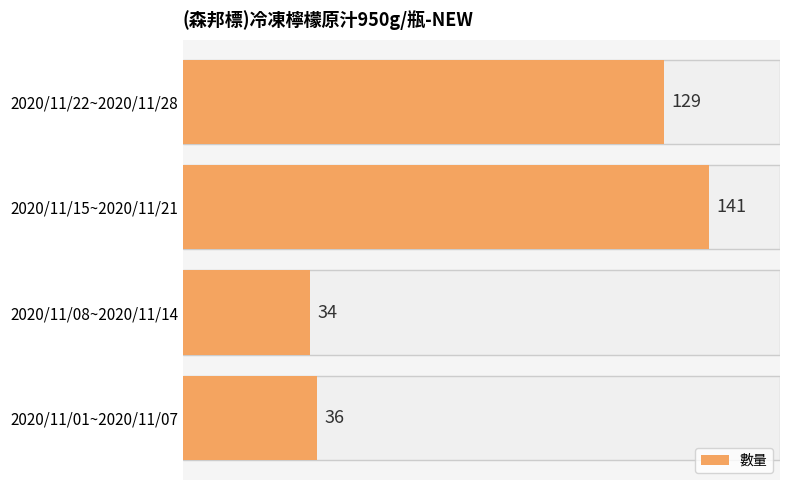

Which has a higher value, 2020/11/22~2020/11/28 or 2020/11/01~2020/11/07?

2020/11/22~2020/11/28